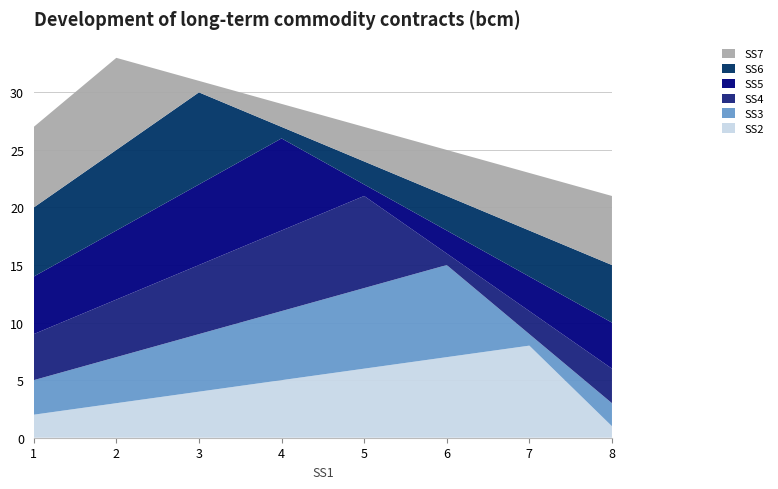

Reading right to left, extract all data points from this chart.

SS2: 8=1	7=8	6=7	5=6	4=5	3=4	2=3	1=2
SS3: 8=2	7=1	6=8	5=7	4=6	3=5	2=4	1=3
SS4: 8=3	7=2	6=1	5=8	4=7	3=6	2=5	1=4
SS5: 8=4	7=3	6=2	5=1	4=8	3=7	2=6	1=5
SS6: 8=5	7=4	6=3	5=2	4=1	3=8	2=7	1=6
SS7: 8=6	7=5	6=4	5=3	4=2	3=1	2=8	1=7